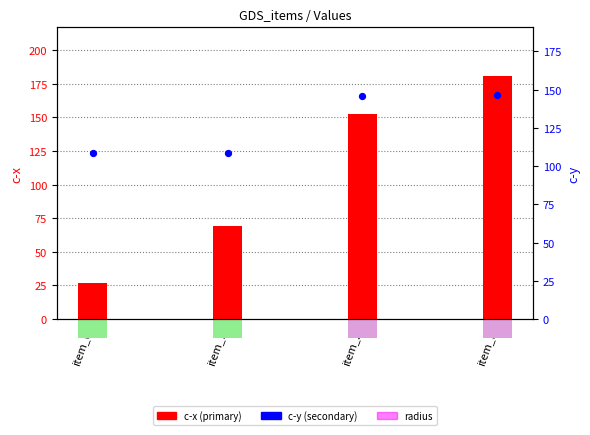

What is the total value across all series at item_0?

154.5